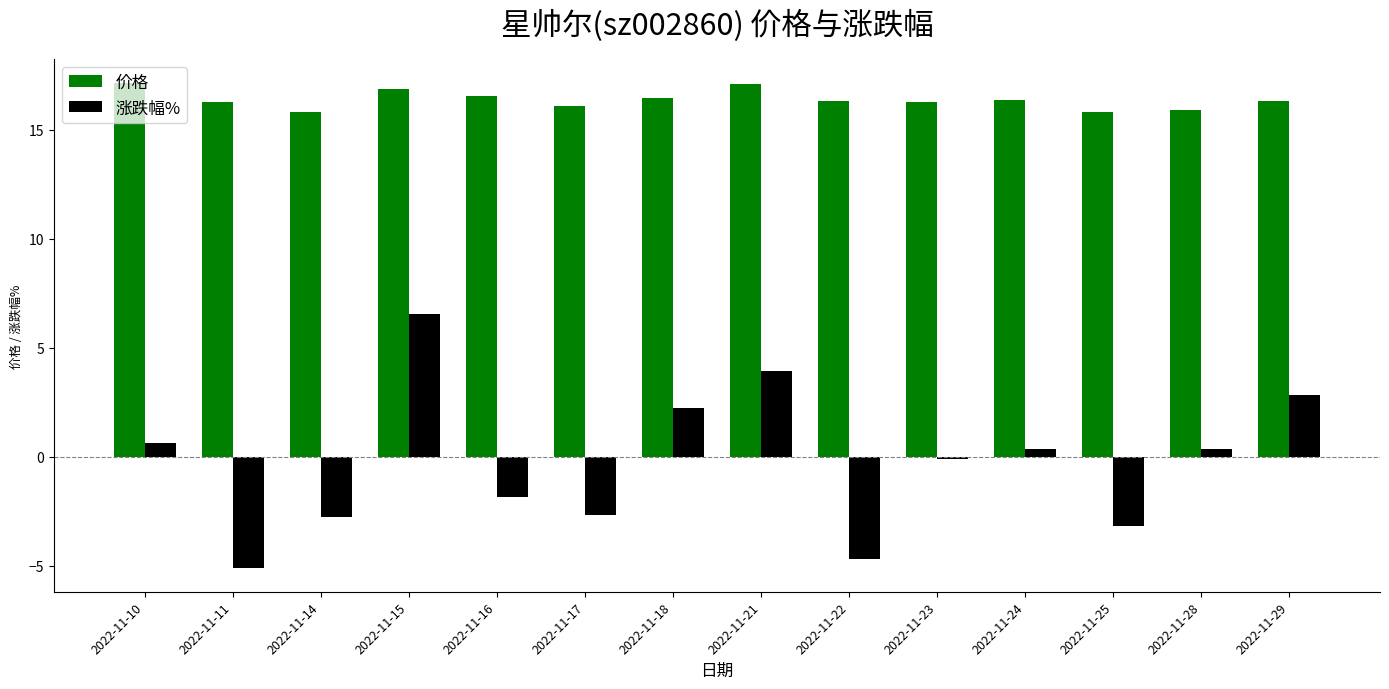

What is the spread (max minus min) of values at 2022-11-15?

10.3